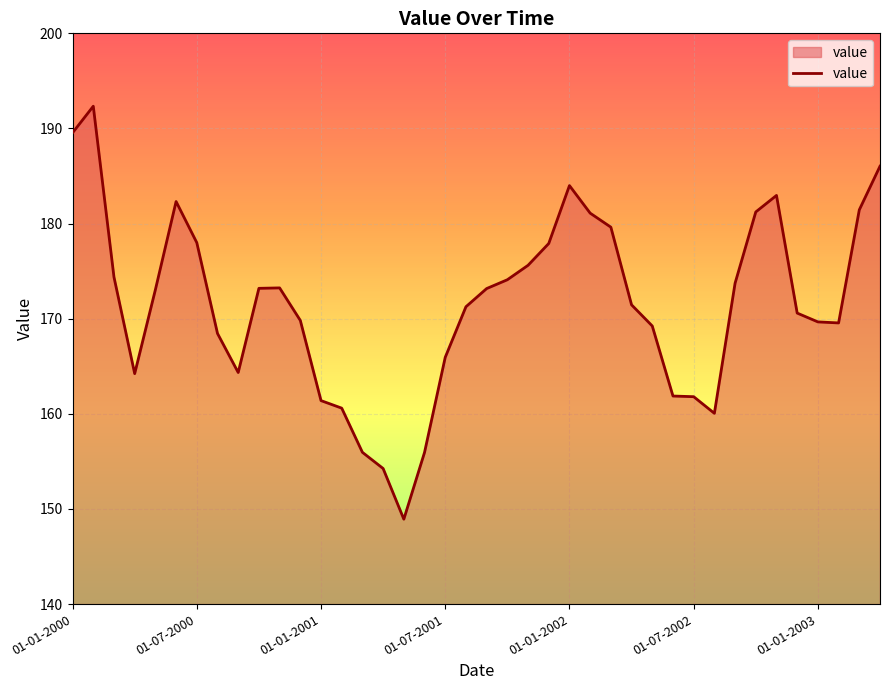

What is the difference between the maximum and minimum values?

43.4